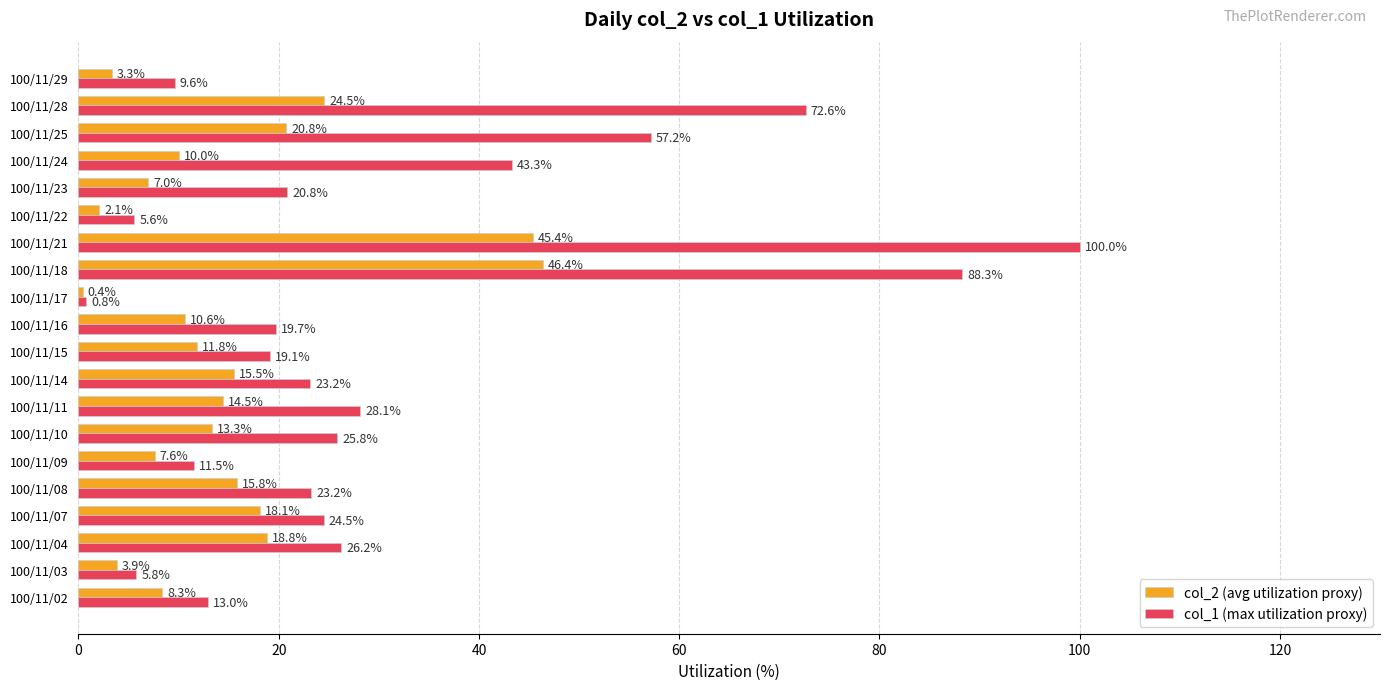

Between 100/11/16 and 100/11/25, which series saw the biggest shift?

col_1 (max utilization proxy)